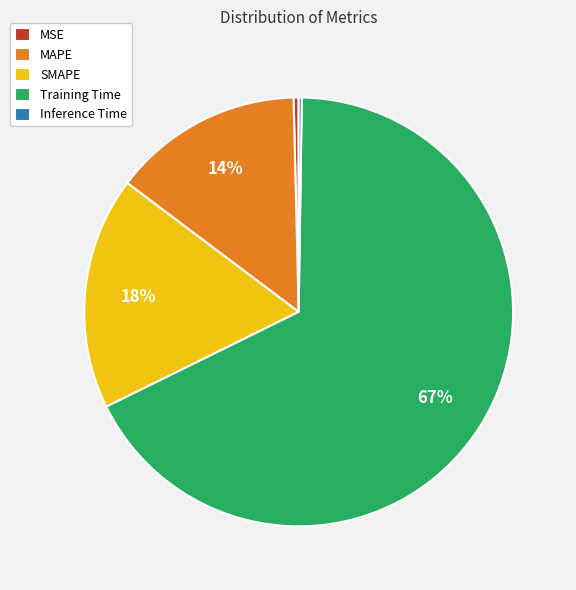

To the nearest percent, what is the average slice percentage?

20%